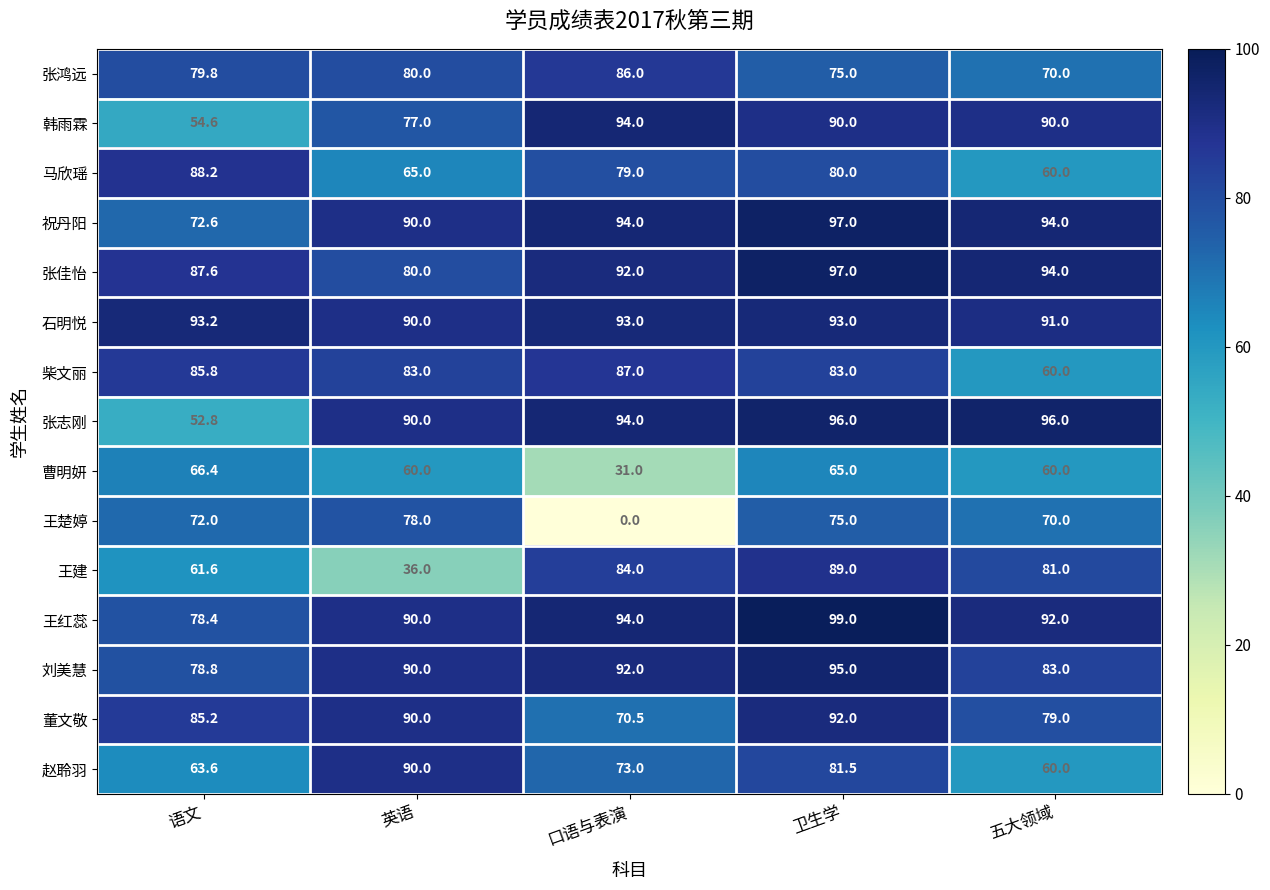

What is the total value across all series at 卫生学?

1307.5